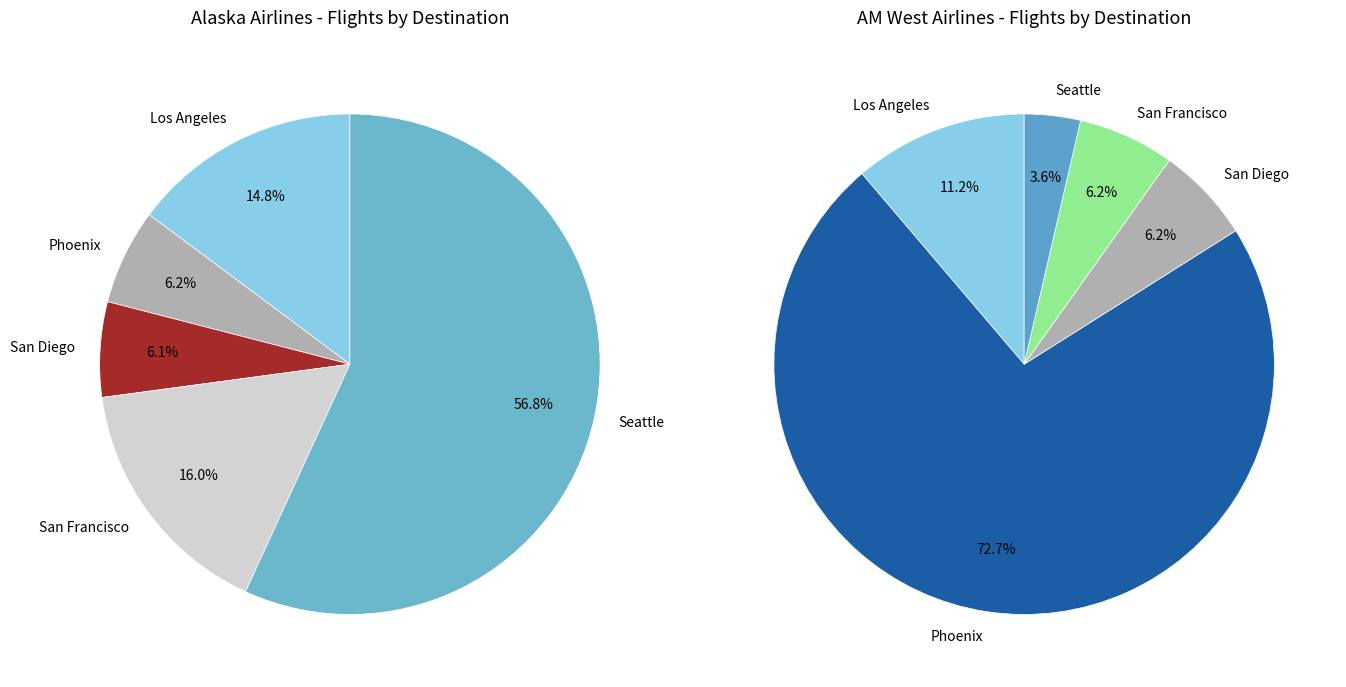

What is the largest slice in the pie chart?

Phoenix